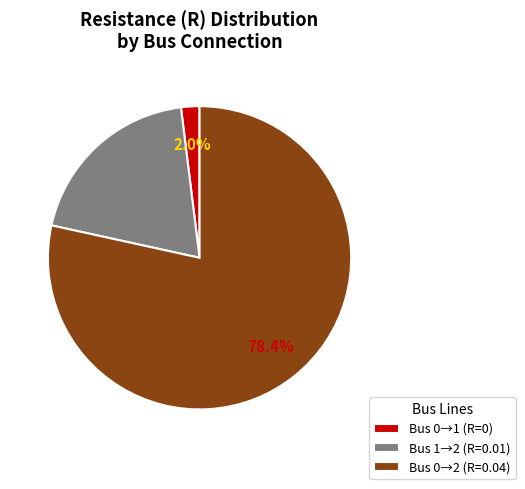

Which category has the biggest portion of the pie?

Bus 0→2 (R=0.04)